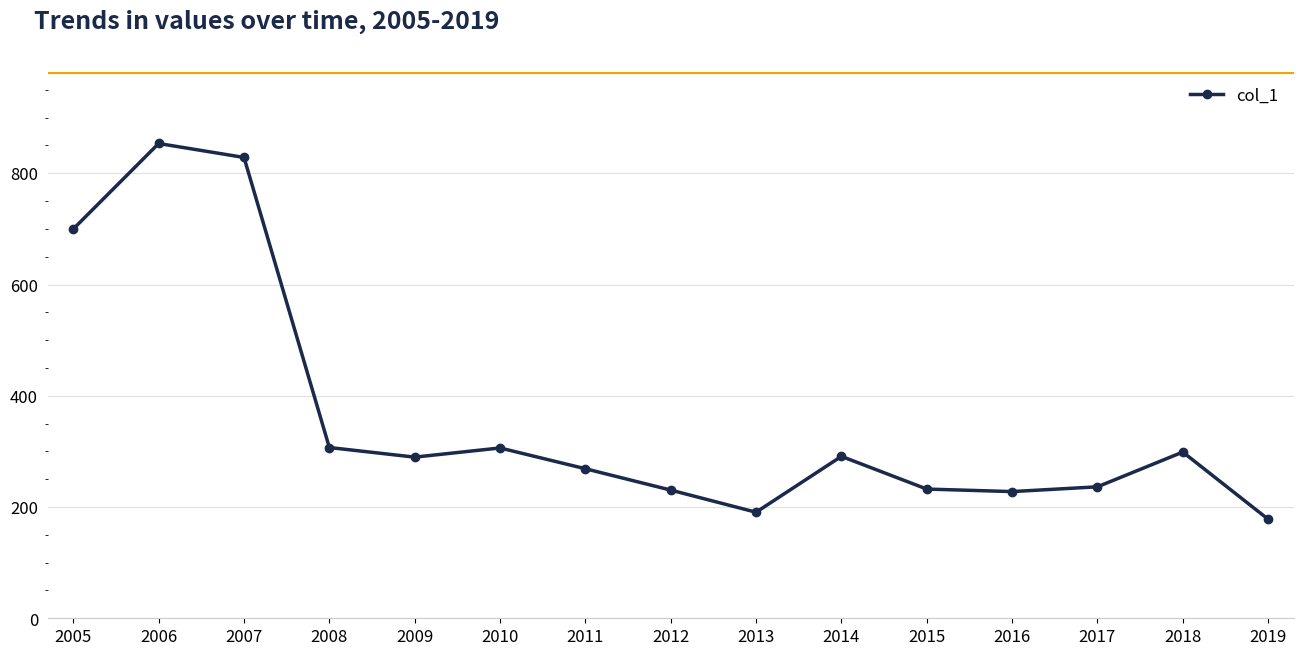

The chart shows a value of 371.3 at 2016. True or false?

False